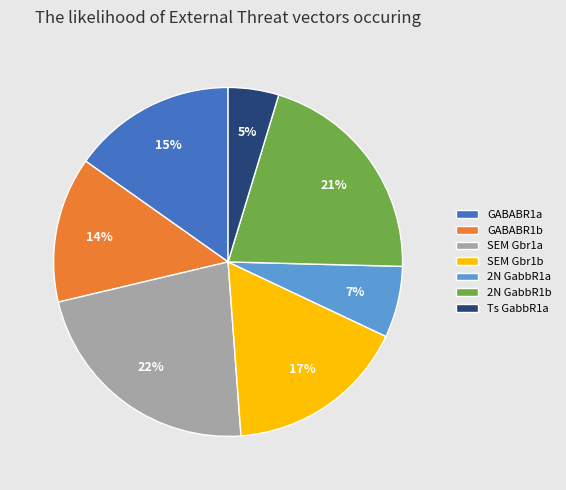

Is there any slice that represents more than half of the pie?

No